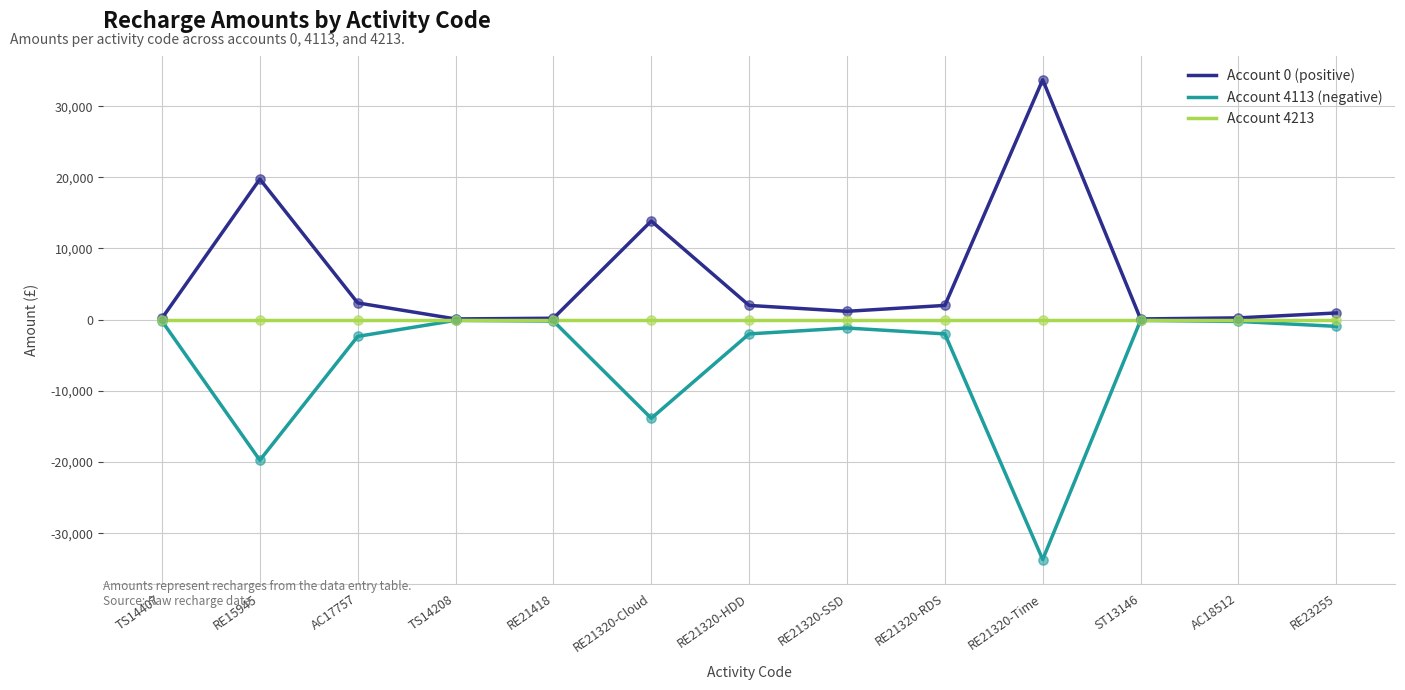

What is the difference between the highest and lowest values at RE15945?

39500.0